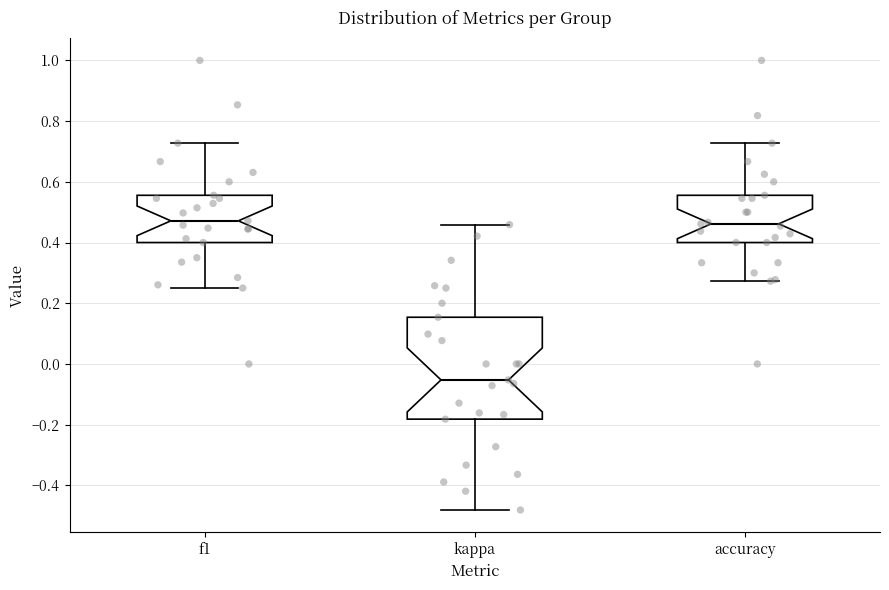

Which box is the tallest, from its lower edge to its upper edge?

kappa